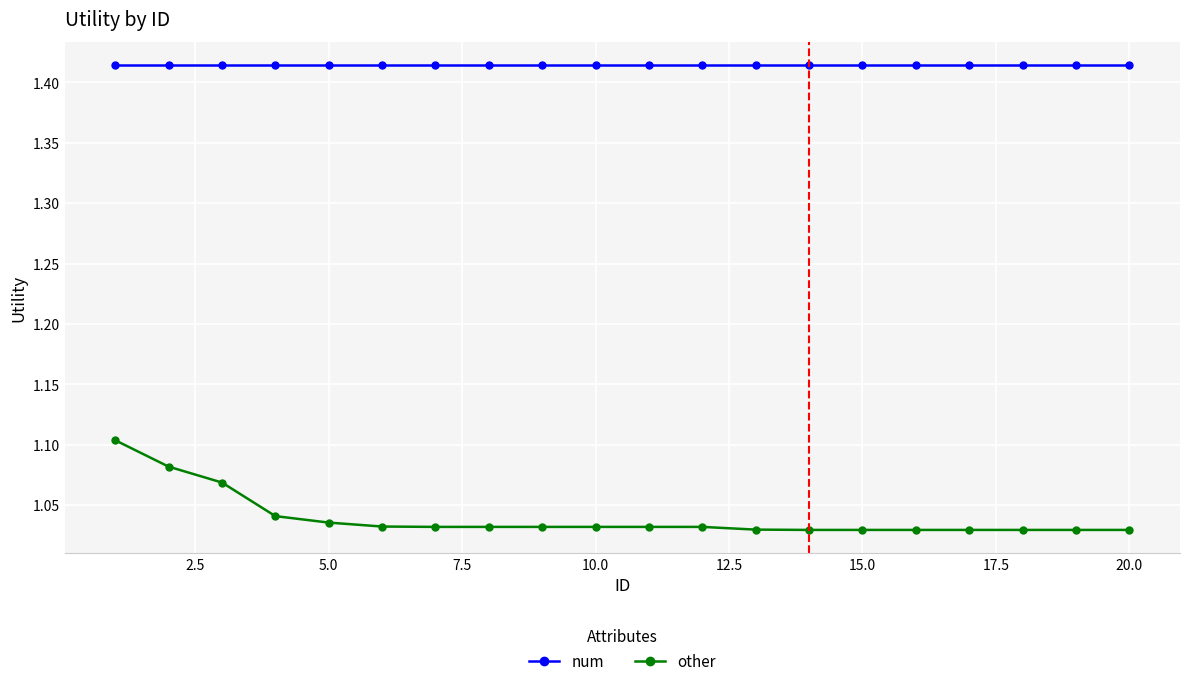

Which series has the largest total across all categories?

num